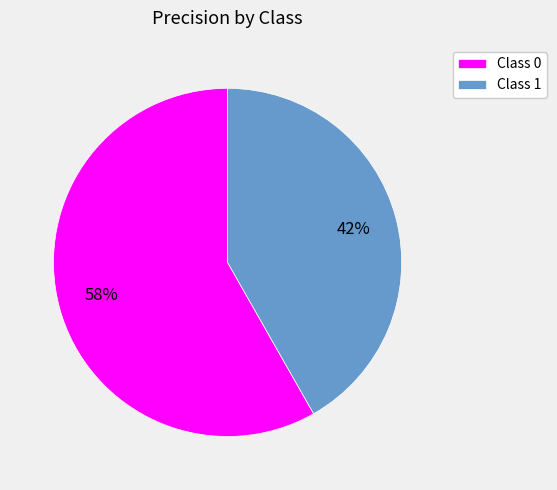

True or false: Class 0 accounts for 72% of the total.

False